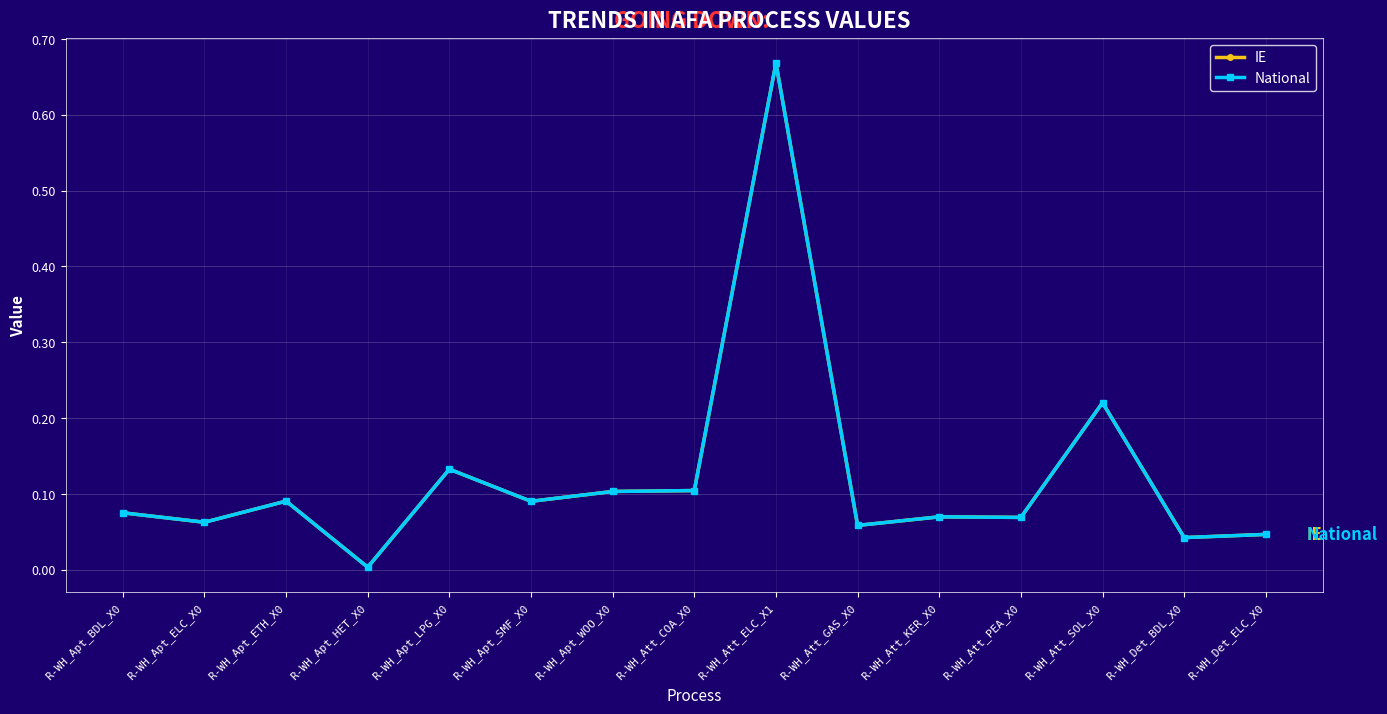

Does the chart have visible grid lines?

Yes